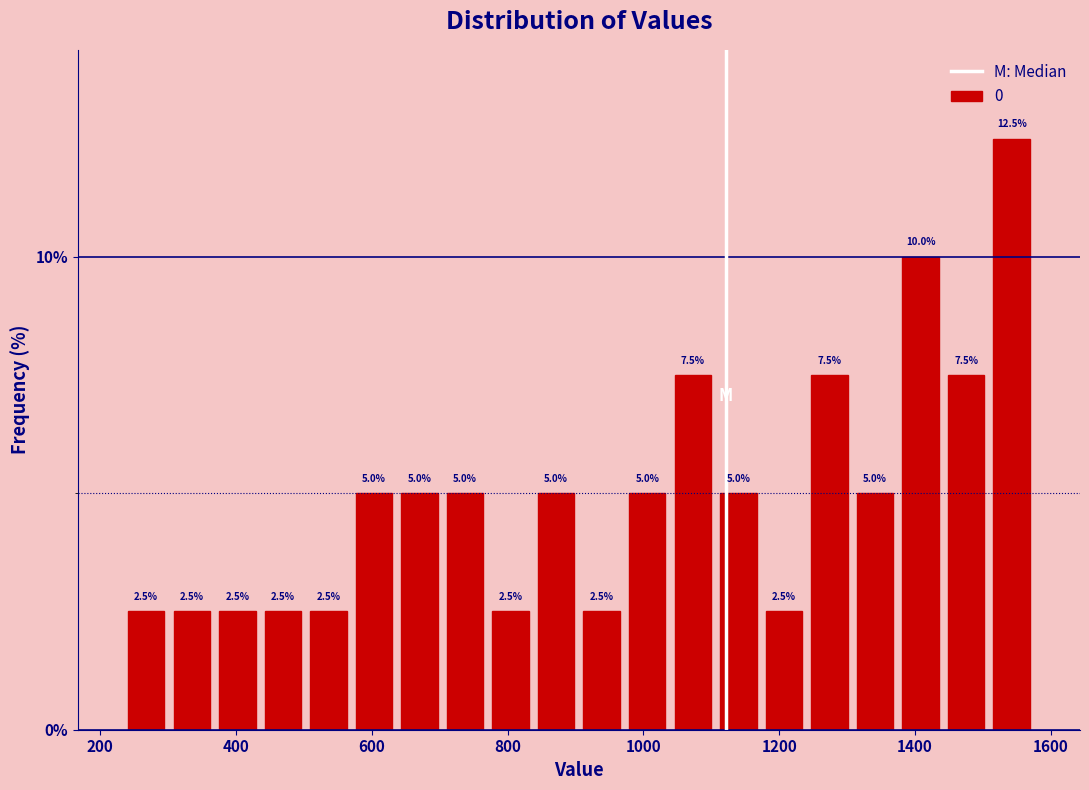

Around what value on the x-axis is the tallest bar? Give the approximate position of its centre, as read against the axis.

1540